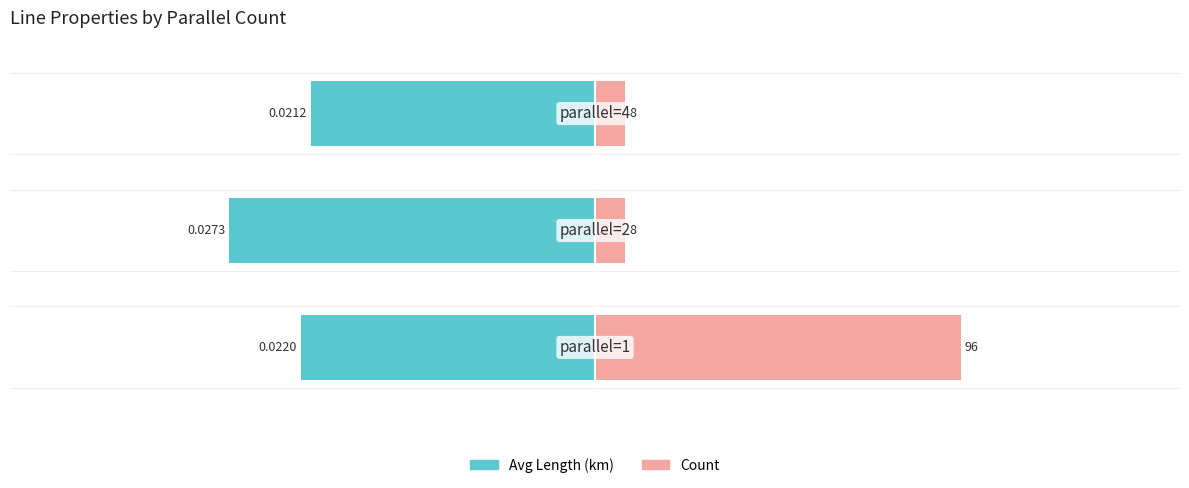

List the series in order of their peak value, highest first.

Count, Avg Length (km)